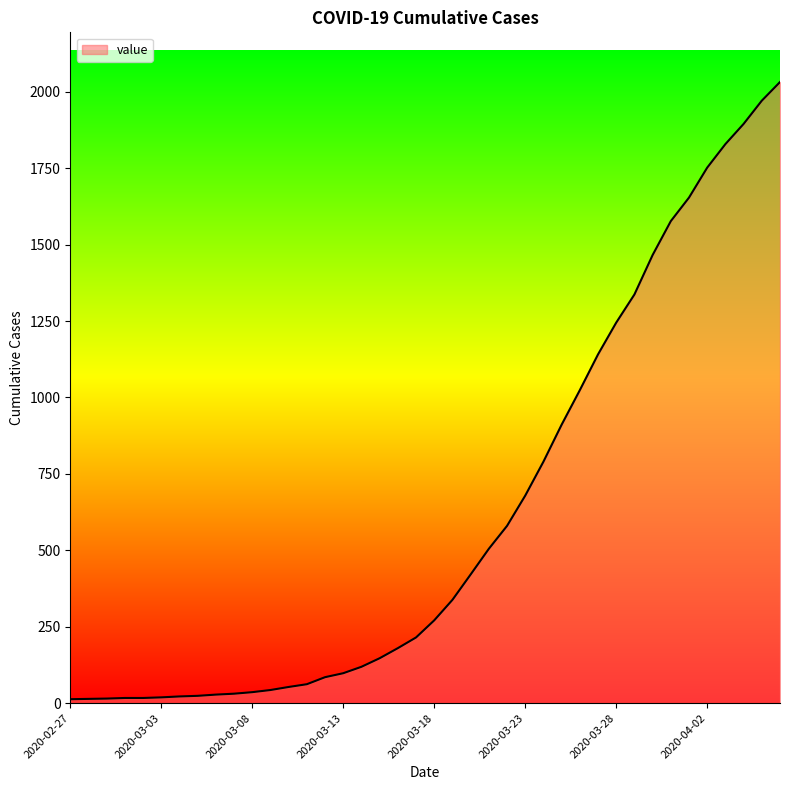

What is the sum of all values?

24656